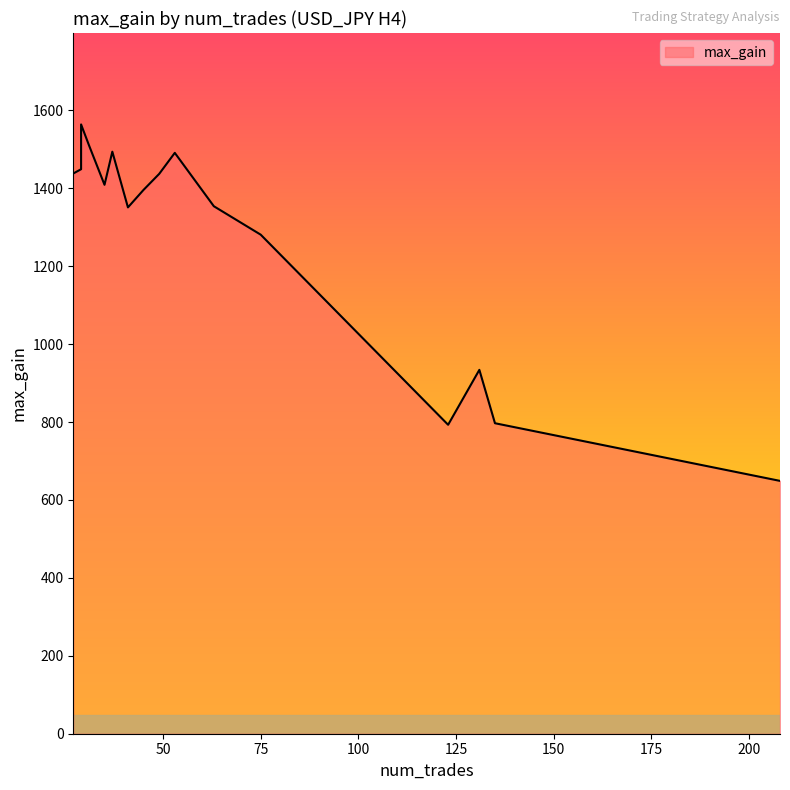

At which label is the value closest to 1106?

131